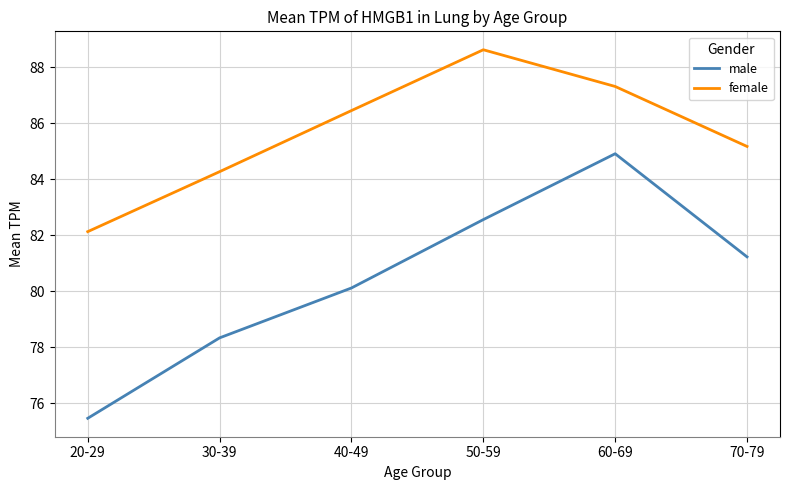

In male, how many points are higher than both neighbors (excluding endpoints)?

1